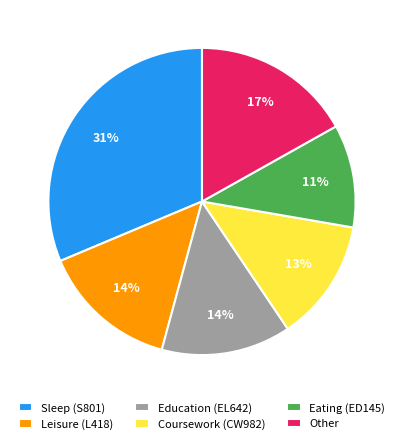

To the nearest percent, what is the difference between the largest and smallest slice percentages?

20%